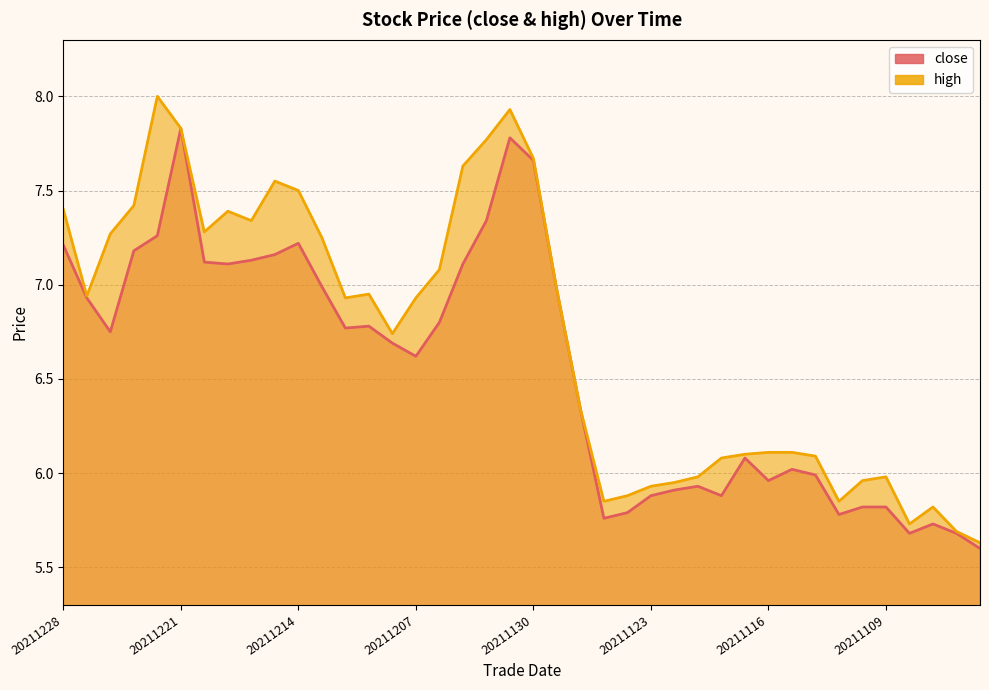

True or false: close (line) has more than 0 points higher than both neighbors.

True